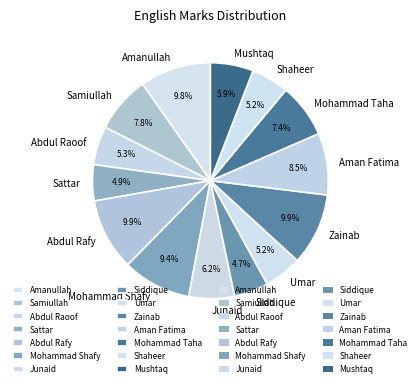

What is the ratio of the value at Samiullah to the value at Umar?

1.5